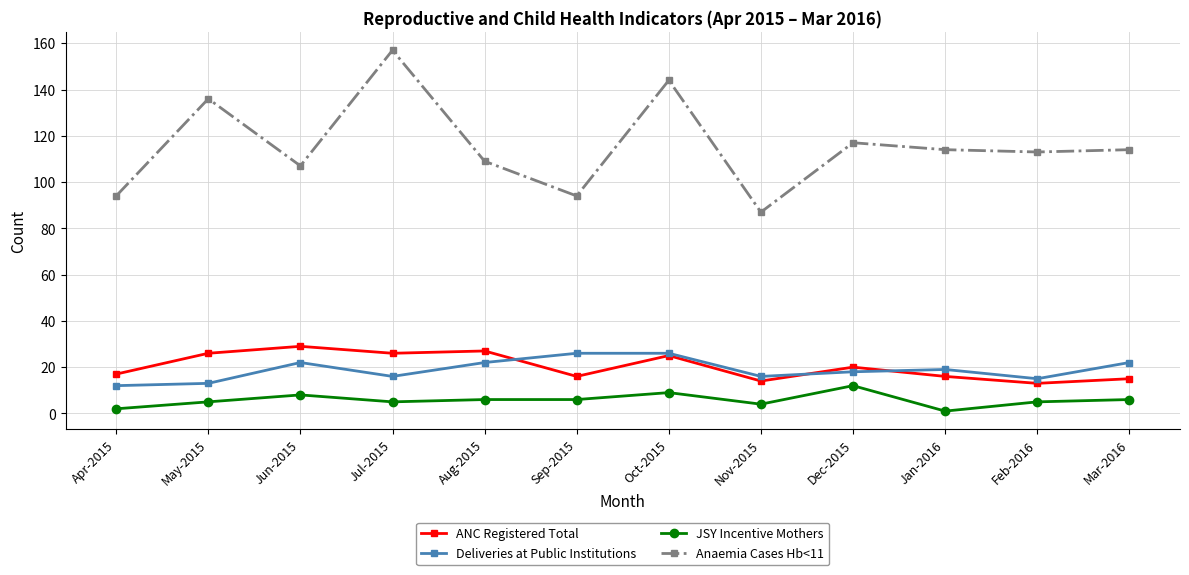

What is the total value across all series at Jun-2015?

166